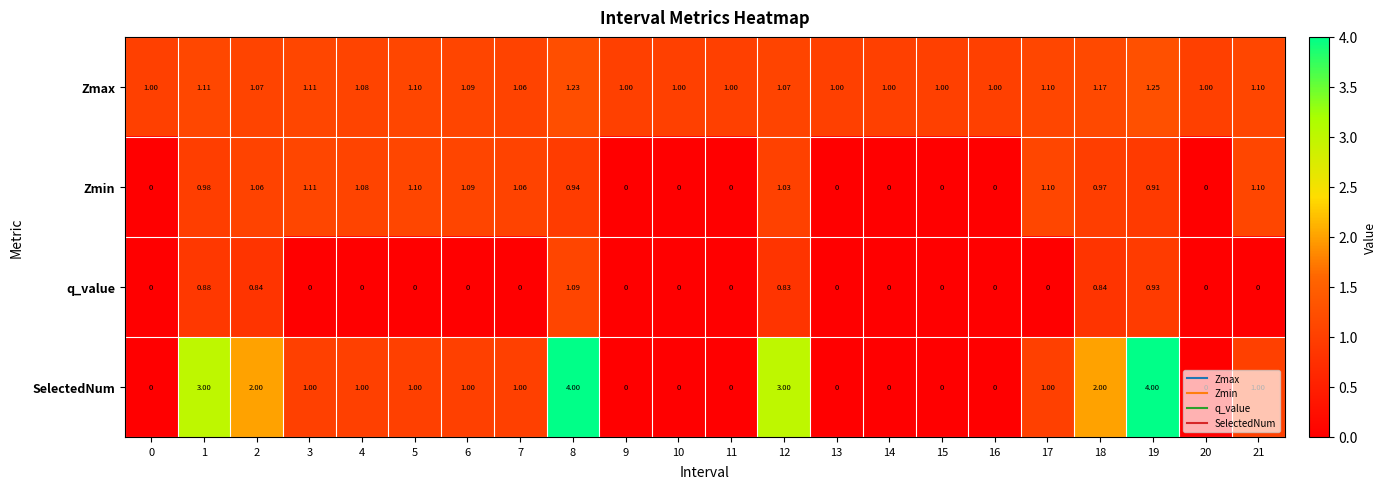

Rank the series by their maximum value, from highest to lowest.

SelectedNum, Zmax, Zmin, q_value